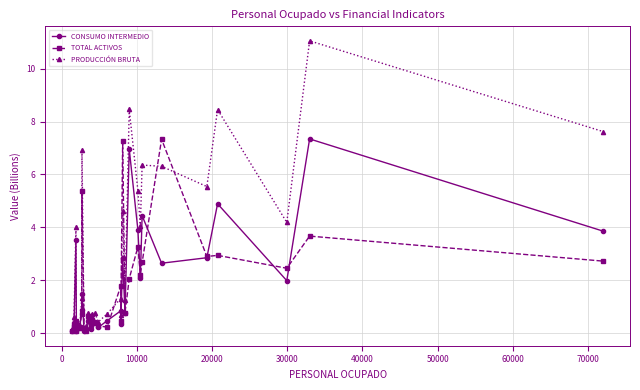

At how many categories does at least one series exceed 6?

8